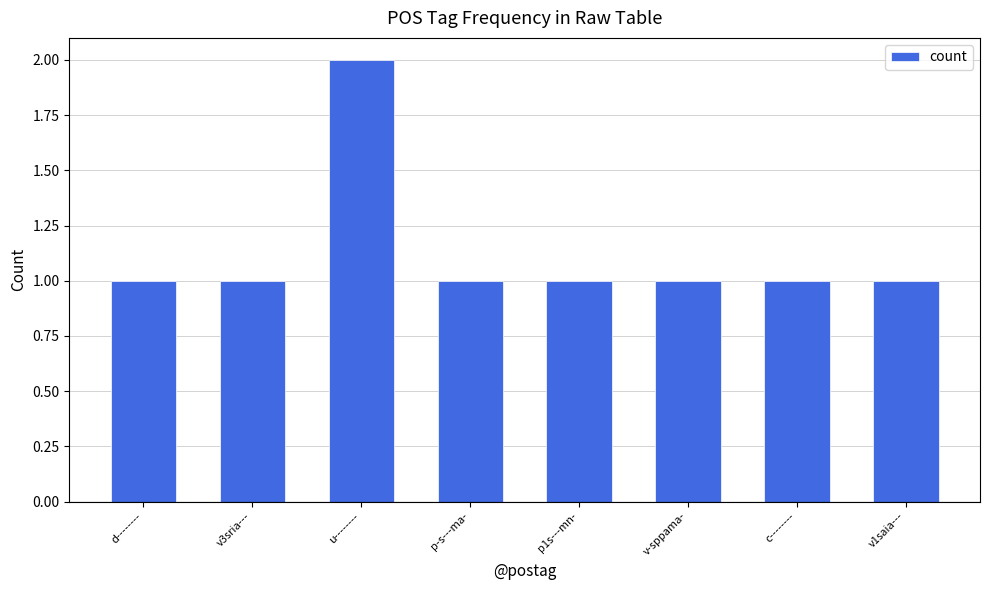

At which category does the chart reach its peak across all series?

u--------